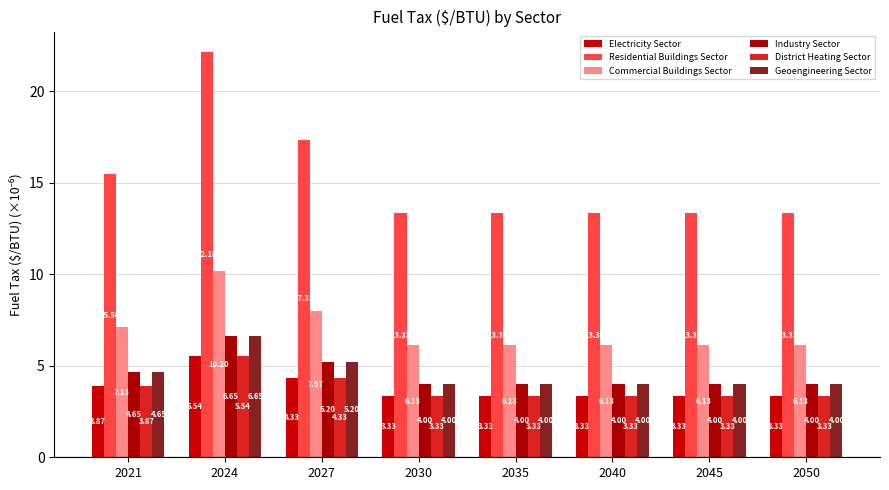

What is the difference between the Electricity Sector values at 2027 and 2021?

0.5